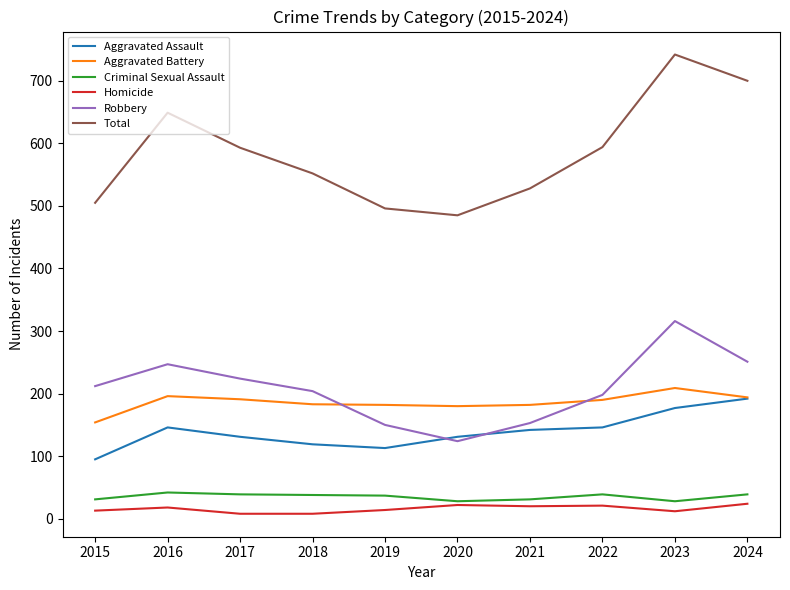

True or false: Aggravated Battery and Homicide intersect in this chart.

False